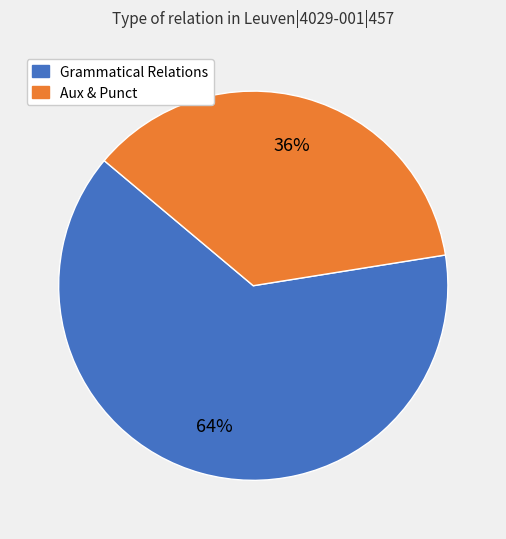

To the nearest percent, what is the average slice percentage?

50%